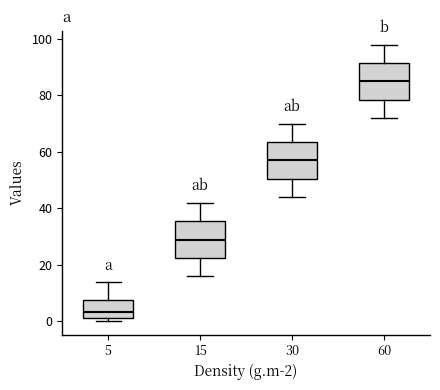

Reading left to right, transcribe this box plot: for each box, give where its median line is, the range the box spans, and where its two whiskers end, as read against the y-axis. The values are not printed on the chart, so give them approximately, as read against the axis.

5: median 4, box 2 to 8, whiskers 0 to 14
15: median 30, box 22 to 36, whiskers 16 to 42
30: median 58, box 50 to 64, whiskers 44 to 70
60: median 86, box 78 to 92, whiskers 72 to 98